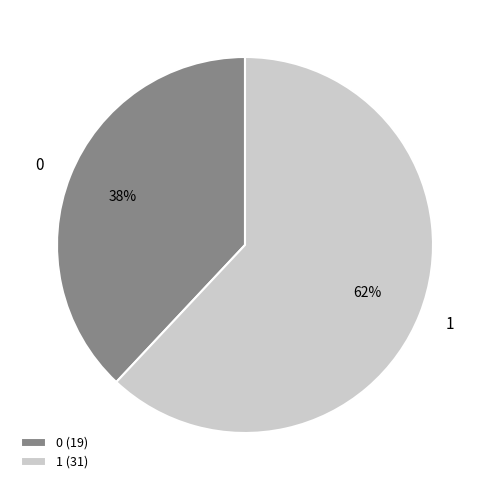

Approximately how many times larger is the value at 1 compared to 0?

1.6